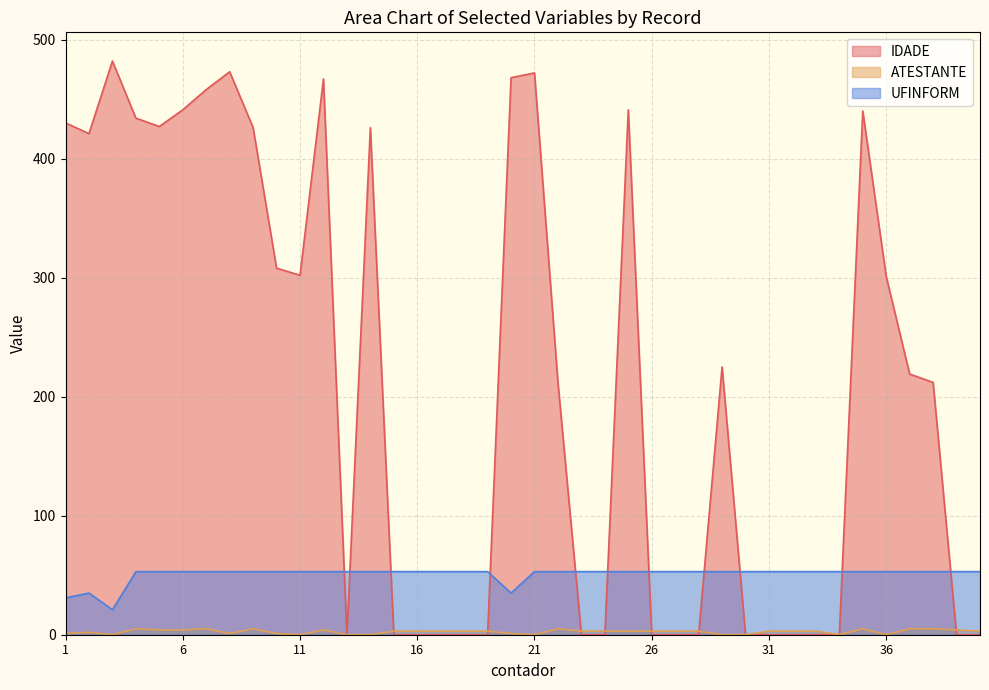

Is the value of IDADE at 31 greater than the value of UFINFORM at 21?

No